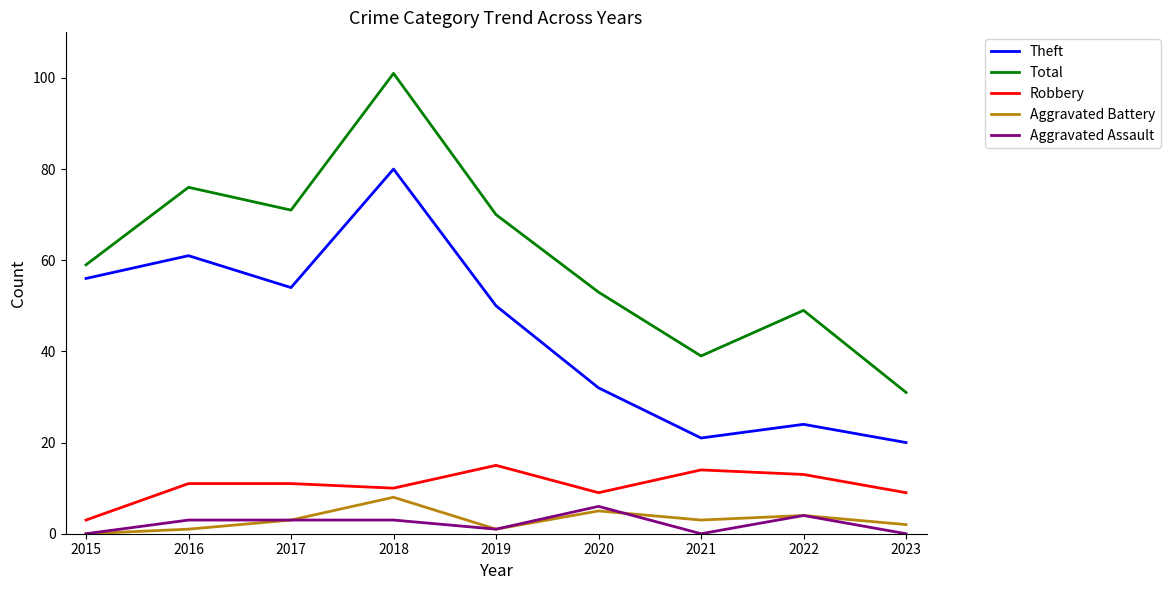

True or false: Total and Aggravated Battery cross at least once.

False